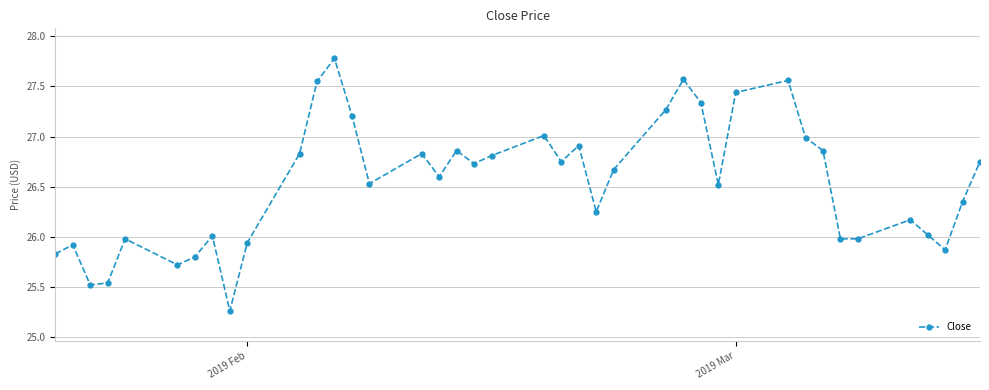

What is the value of the 8th point from the left?

26.0